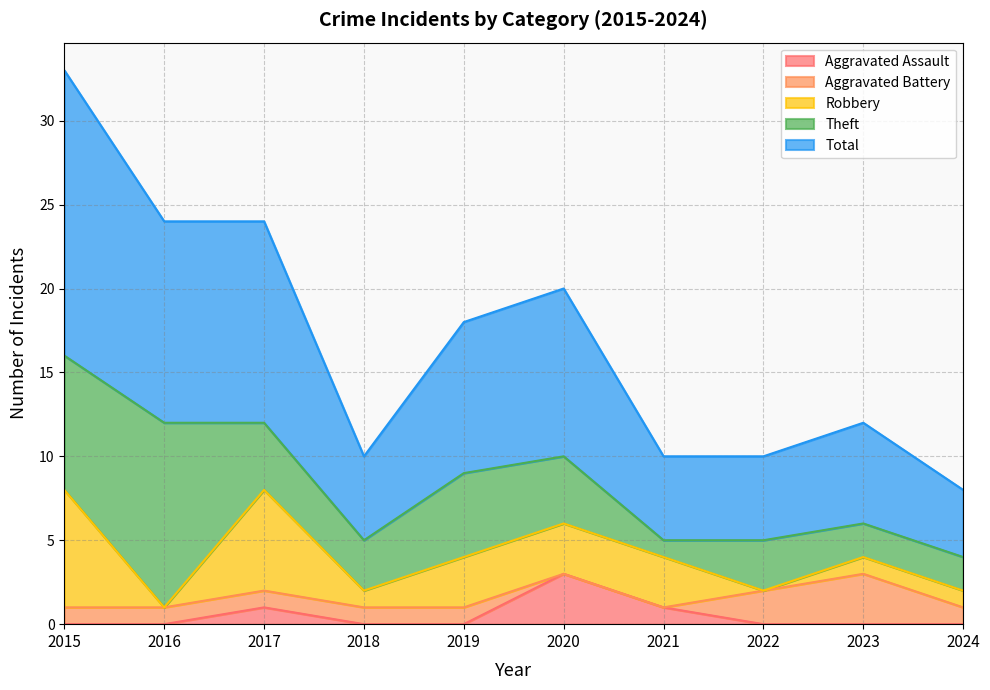

Between 2023 and 2015, which is larger?

2023